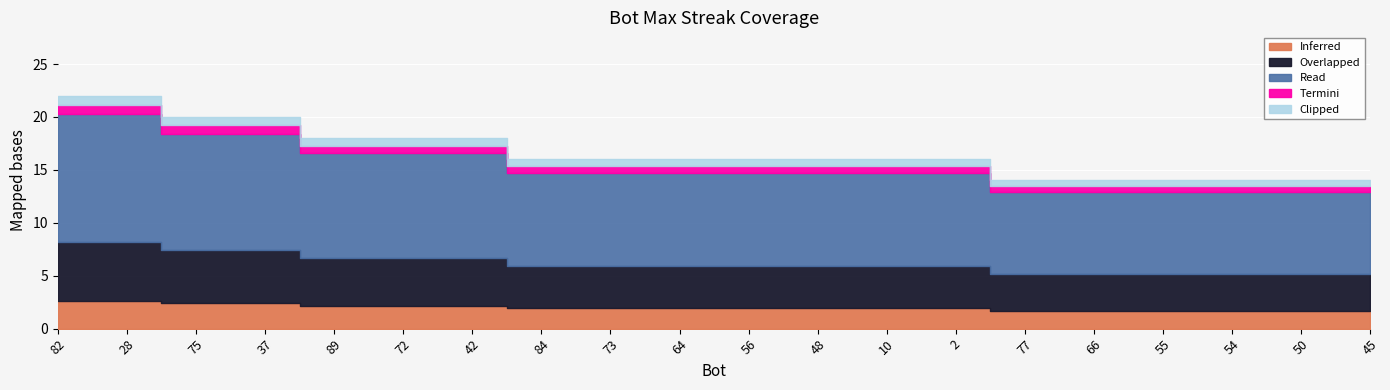

True or false: the data shows 7 at 66.

False